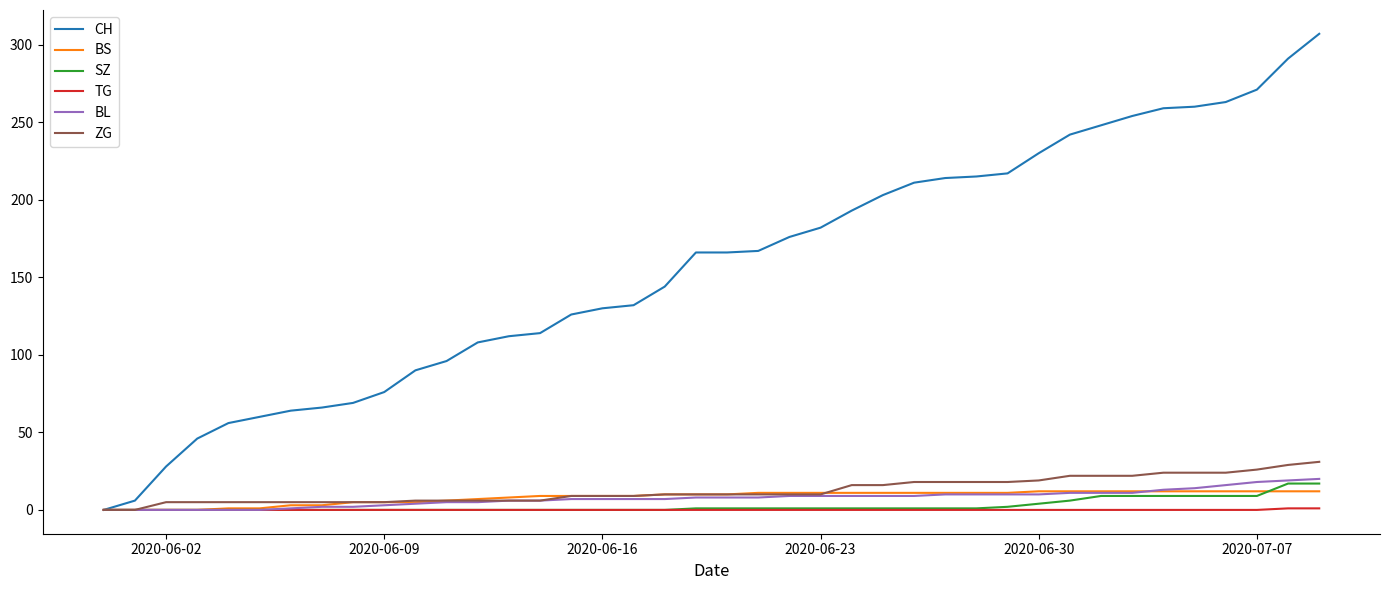

What is the greatest value displayed?

307